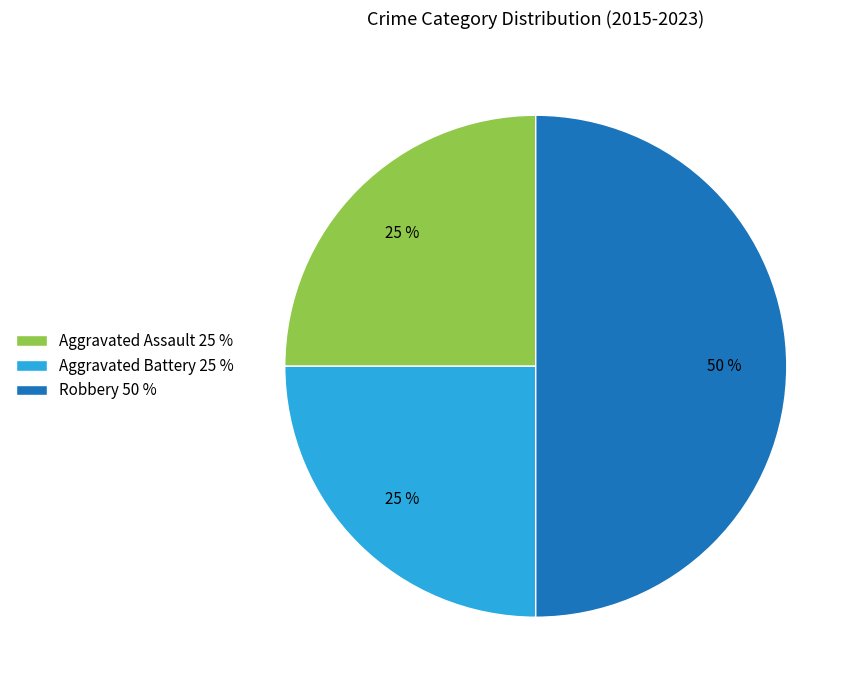

What percentage is the Robbery slice, to the nearest percent?

50%